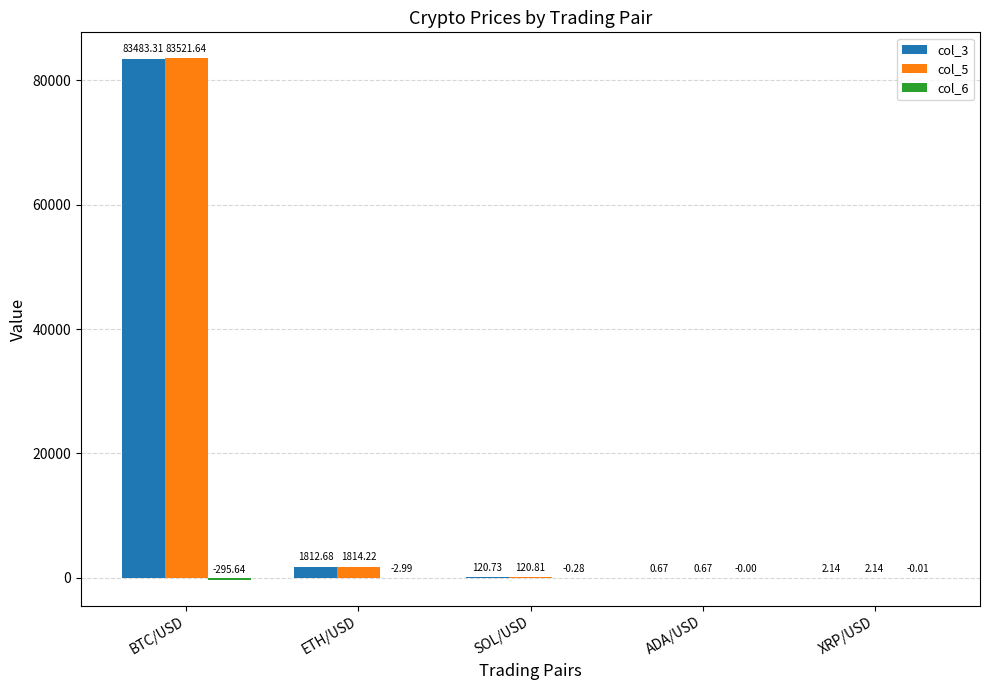

Between SOL/USD and XRP/USD, which series saw the biggest shift?

col_5